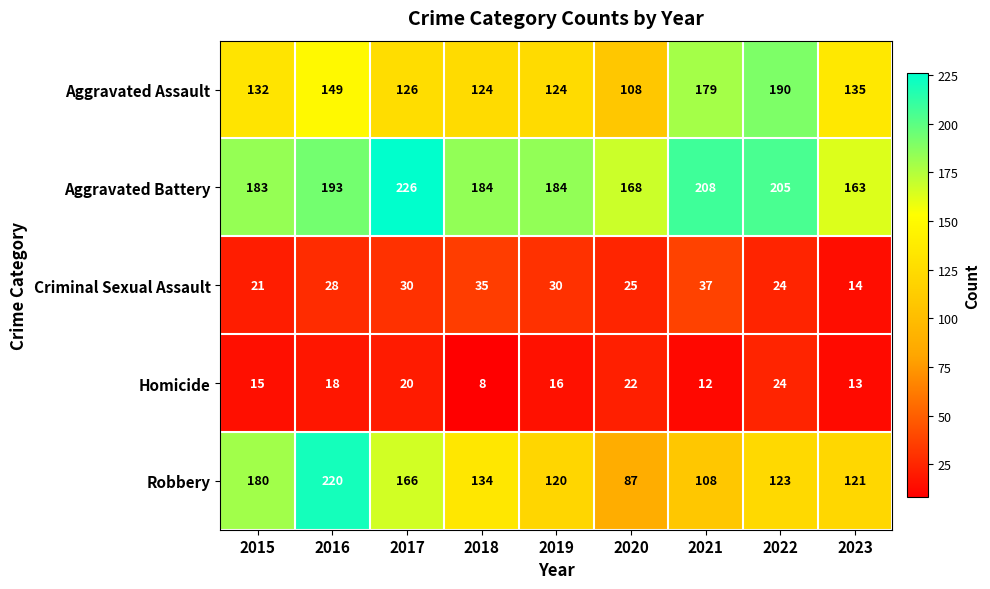

Which category has the highest value across all series?

2017